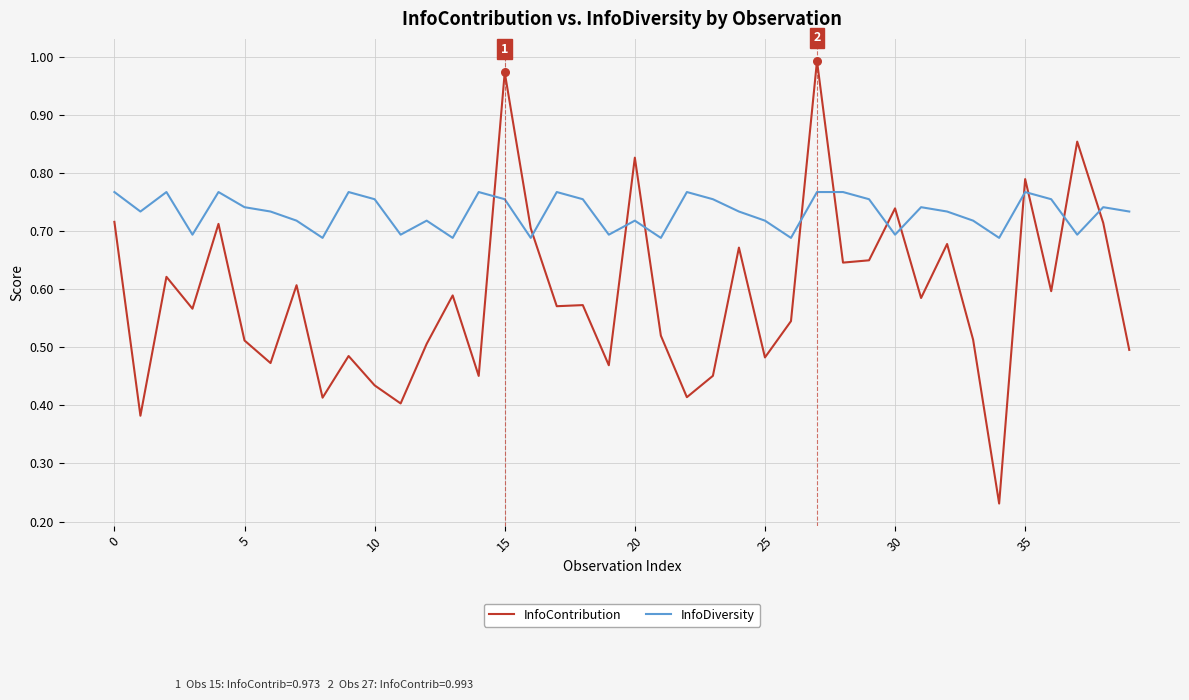

Which series has the largest total across all categories?

InfoDiversity